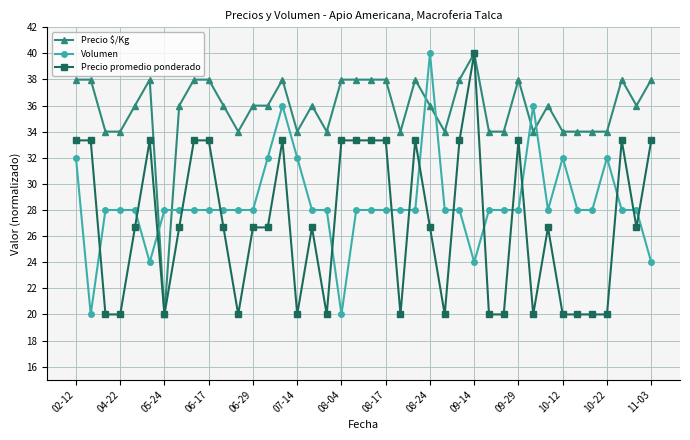

Which series has the largest total across all categories?

Precio $/Kg